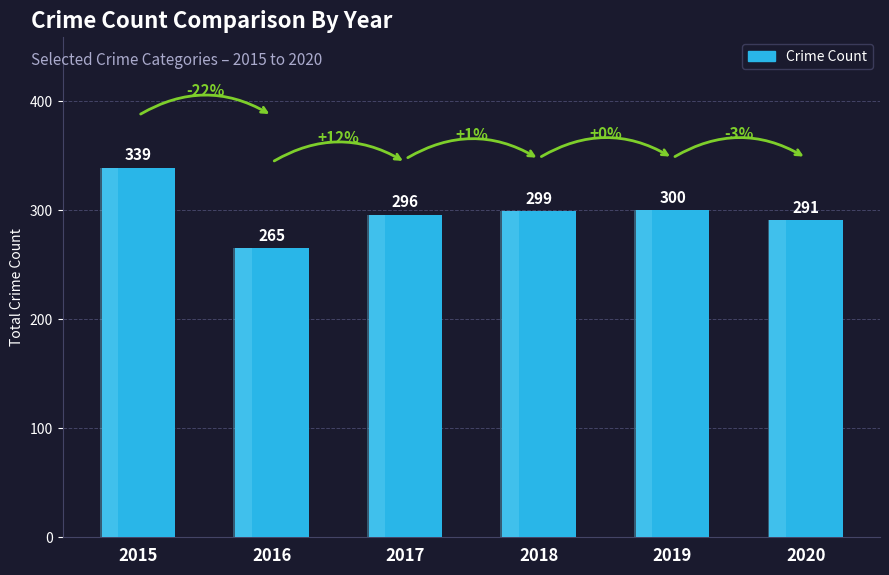

What is the value of the 3rd bar from the left?

296